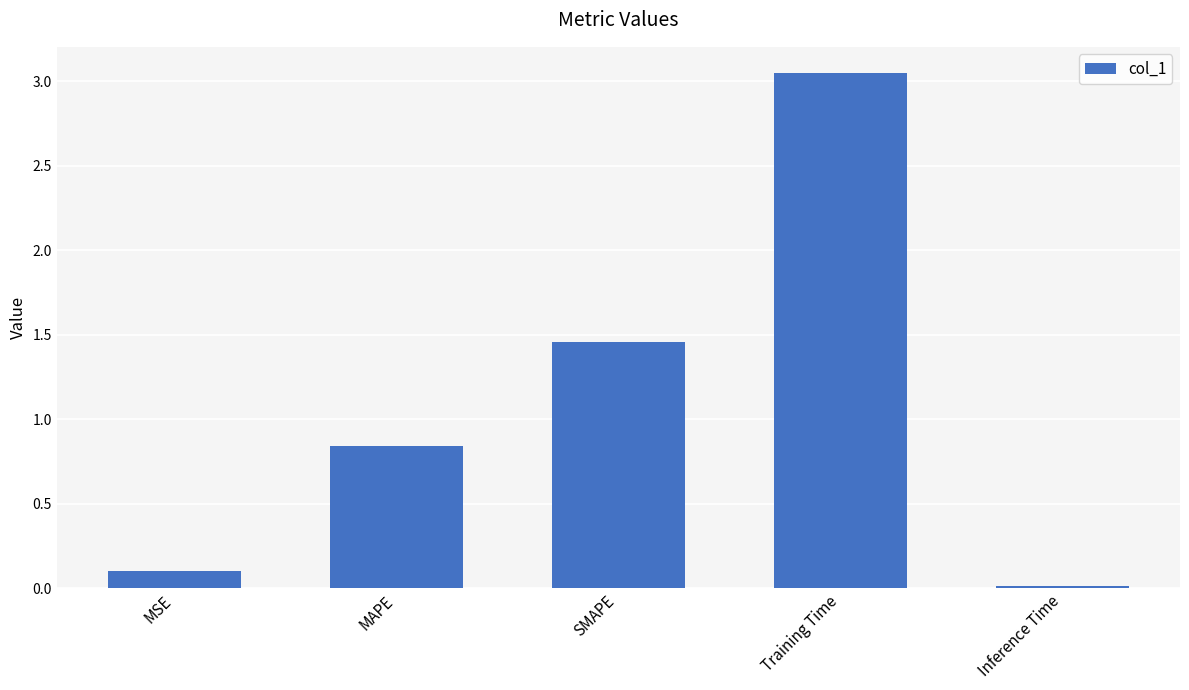

Rank the categories by value from highest to lowest.

Training Time, SMAPE, MAPE, MSE, Inference Time